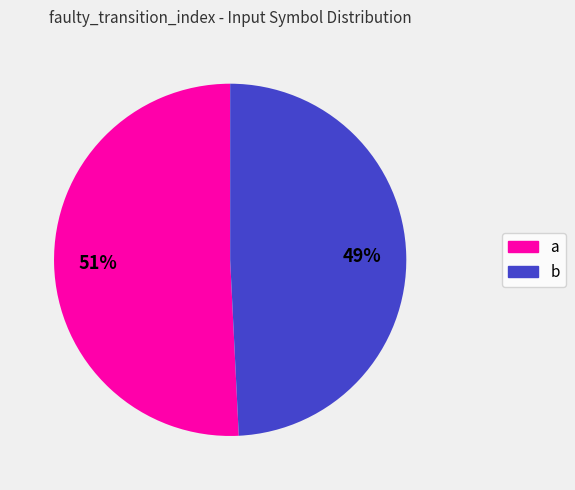

Combined, do a and b account for over 50%?

Yes